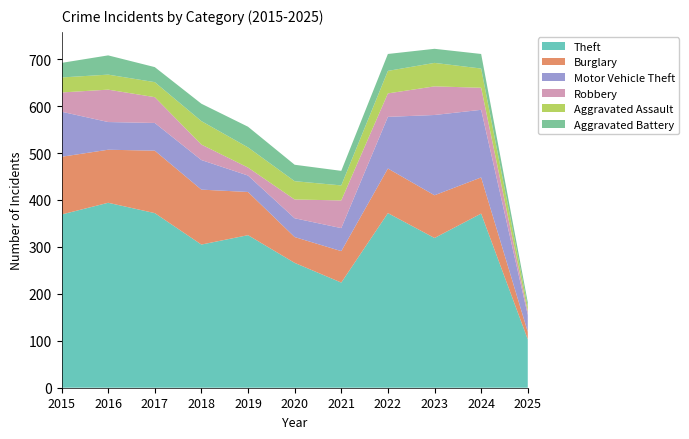

Reading right to left, what are all the values shown in this chart?

Theft: 2025=103	2024=371	2023=319	2022=372	2021=224	2020=266	2019=325	2018=305	2017=372	2016=394	2015=369
Burglary: 2025=16	2024=77	2023=91	2022=95	2021=67	2020=55	2019=92	2018=117	2017=133	2016=113	2015=123
Motor Vehicle Theft: 2025=36	2024=144	2023=171	2022=110	2021=49	2020=40	2019=35	2018=63	2017=59	2016=59	2015=96
Robbery: 2025=7	2024=47	2023=61	2022=50	2021=59	2020=40	2019=17	2018=33	2017=55	2016=69	2015=41
Aggravated Assault: 2025=11	2024=41	2023=50	2022=48	2021=32	2020=39	2019=43	2018=50	2017=32	2016=32	2015=32
Aggravated Battery: 2025=9	2024=31	2023=30	2022=36	2021=31	2020=35	2019=44	2018=37	2017=32	2016=41	2015=31